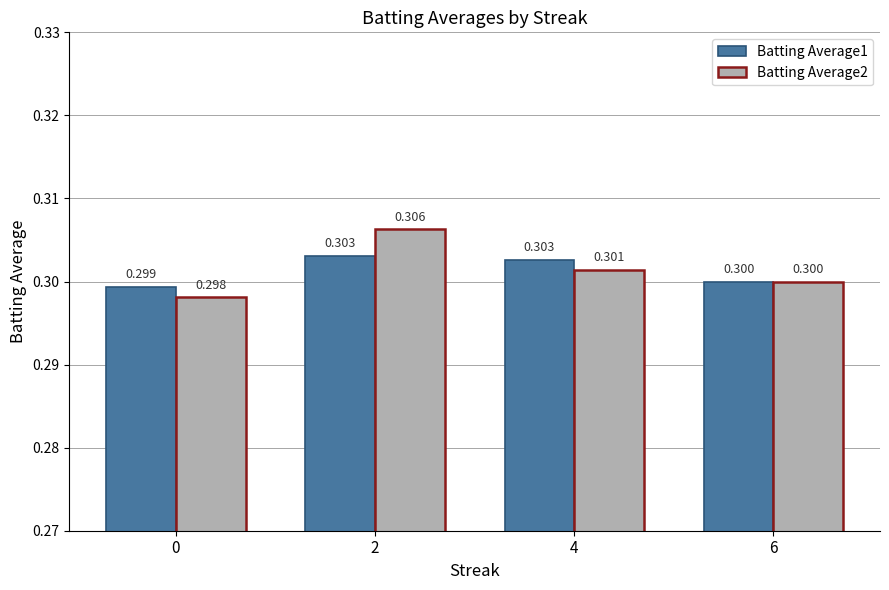

What is the sum of all Batting Average2 values?

1.2